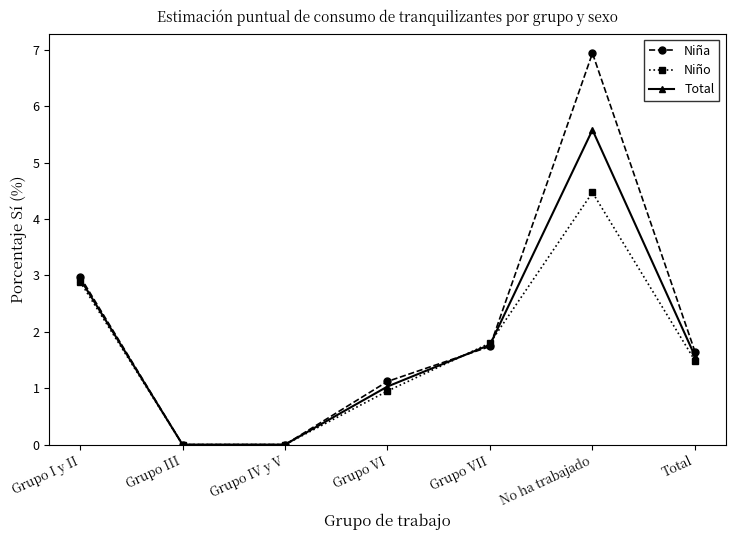

What is the label of the 1st point from the right?

Total